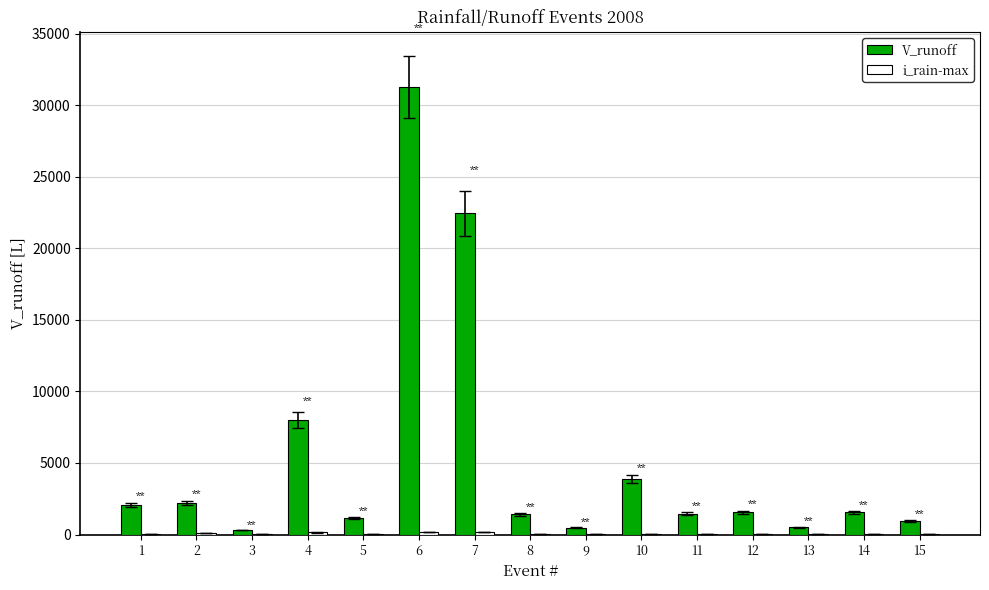

Which series has the largest total across all categories?

V_runoff